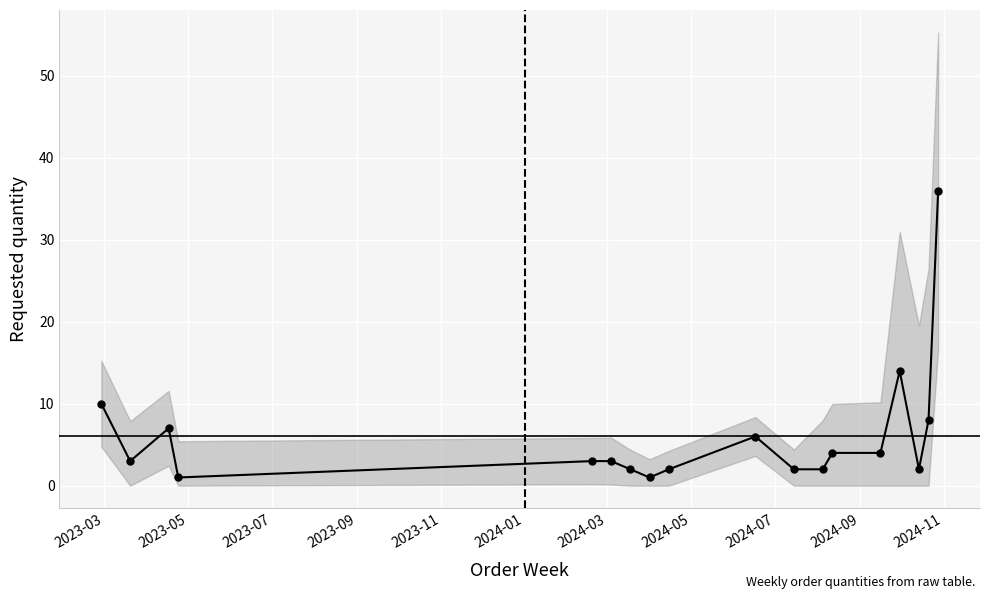

What is the average value?

6